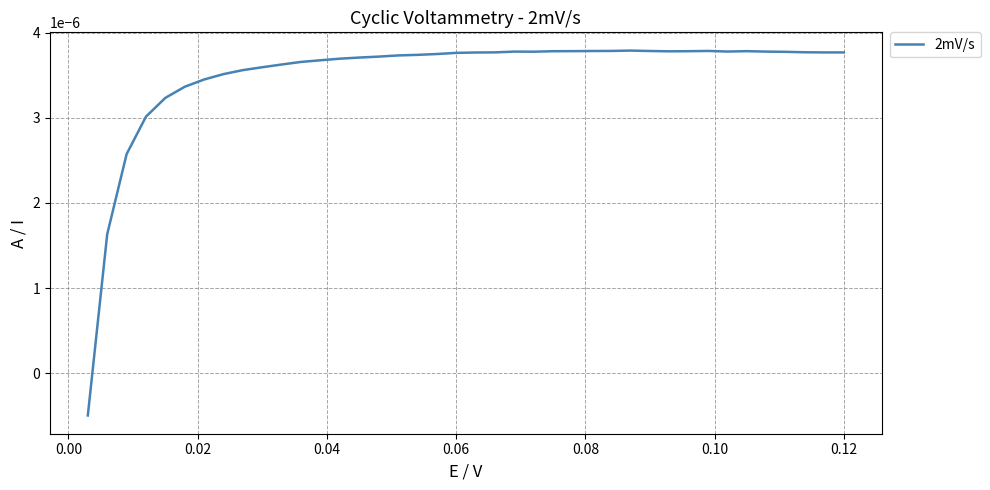

What is the label of the 3rd point from the left?

0.02